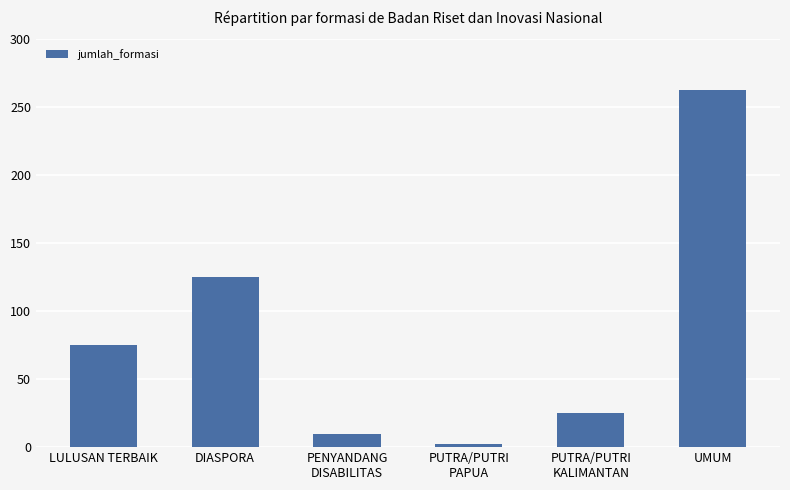

Which category has the highest value across all series?

UMUM